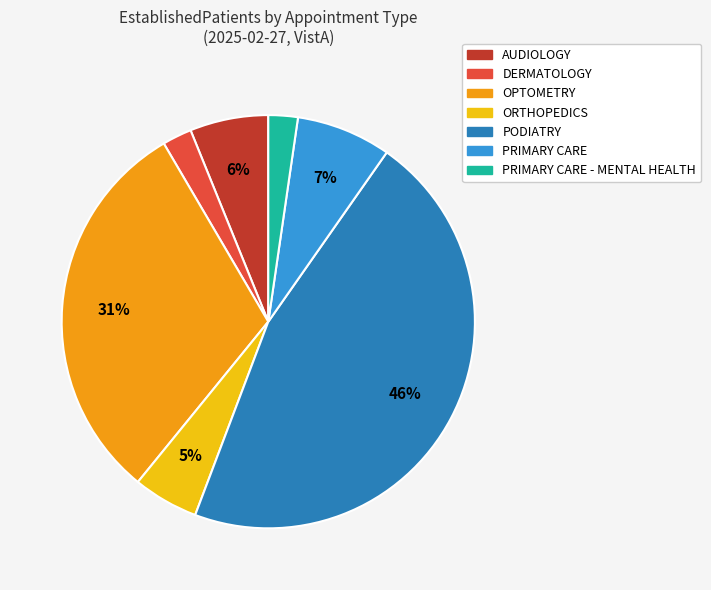

Is there a majority slice in this chart?

No